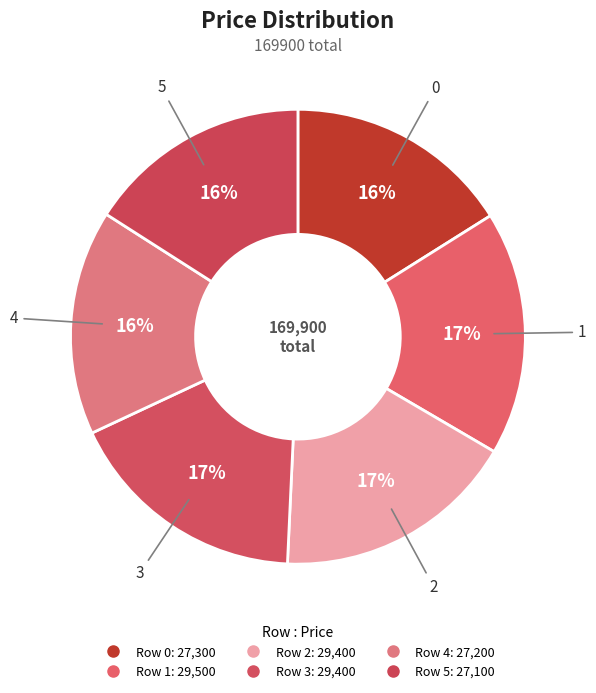

How many segments does this pie chart have?

6